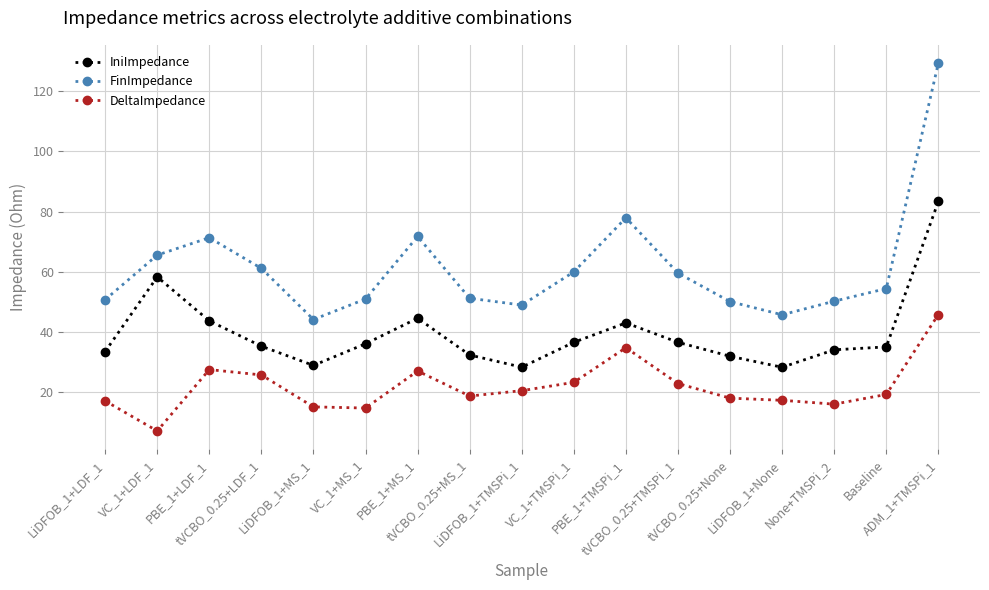

What is the sum of all DeltaImpedance values?

372.6